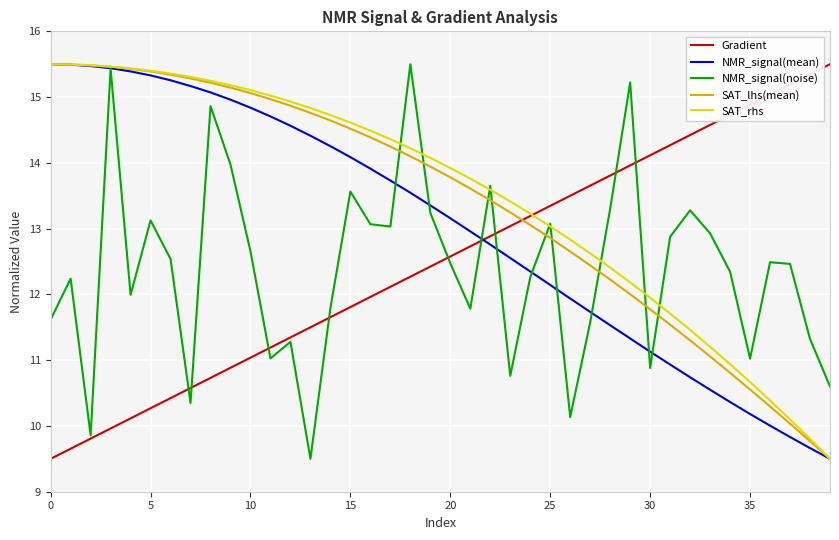

After their last crossing, which series has the higher values: Gradient or SAT_lhs(mean)?

Gradient